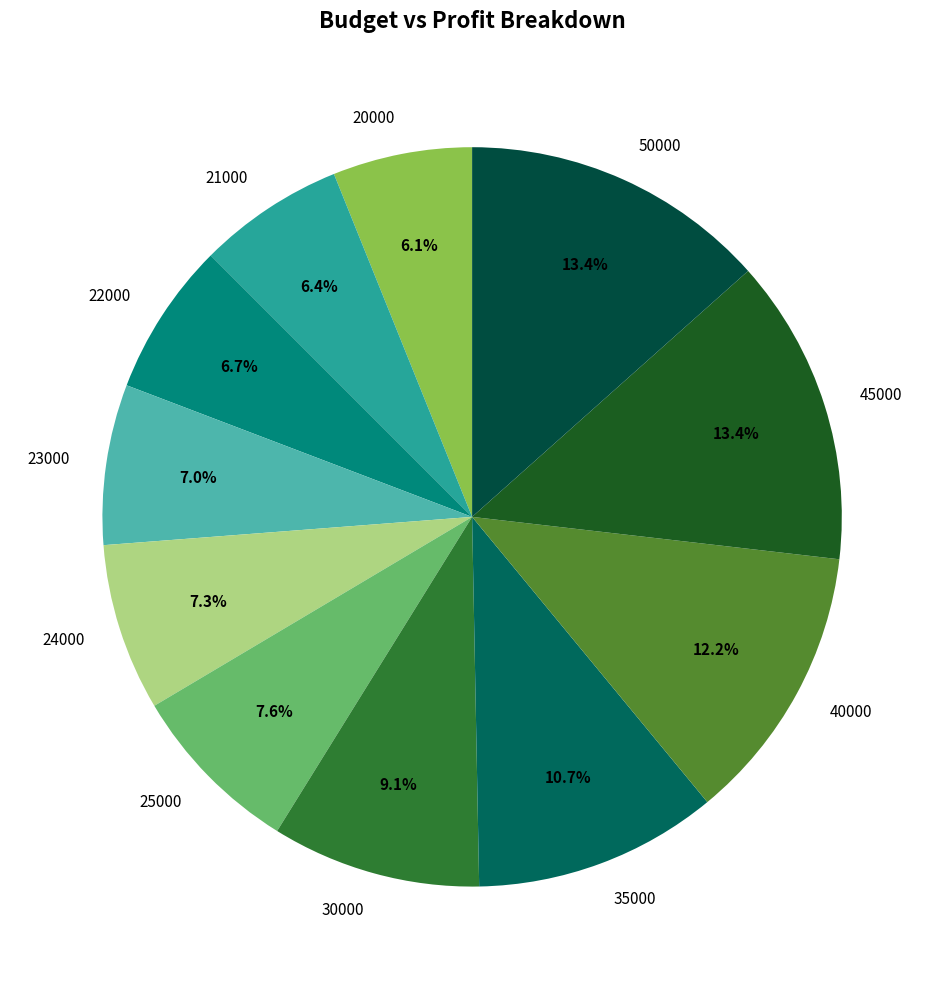

Combined, what portion of the pie is 21000 and 22000?

13.1%